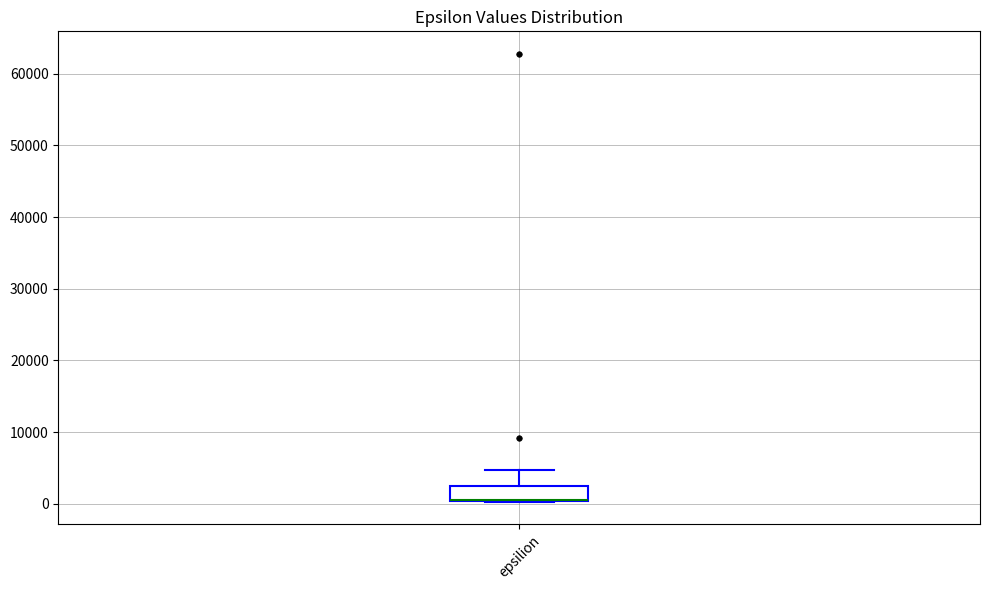

Read this box plot against the y-axis: the position of the median line, the range covered by the box, and the ends of both whiskers. The values are not printed on the chart, so give them approximately, as read against the axis.

median 0 (drawn on the box's lower edge), box 0 to 3000, whiskers 0 to 5000